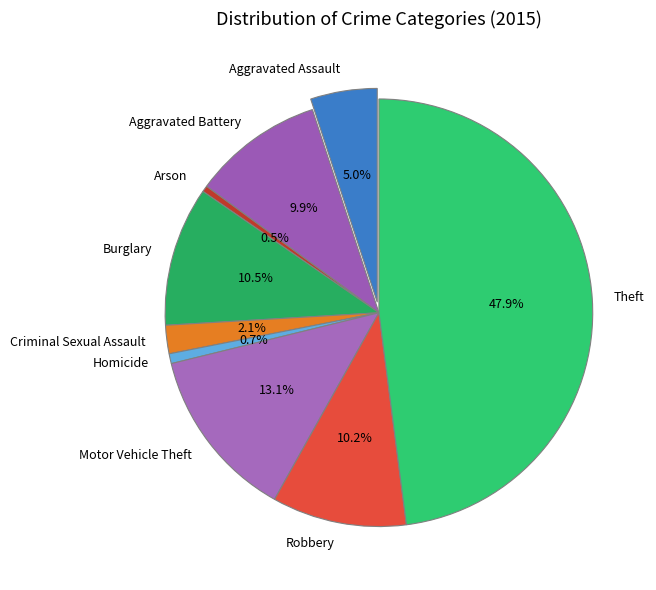

Is there any slice that represents more than half of the pie?

No